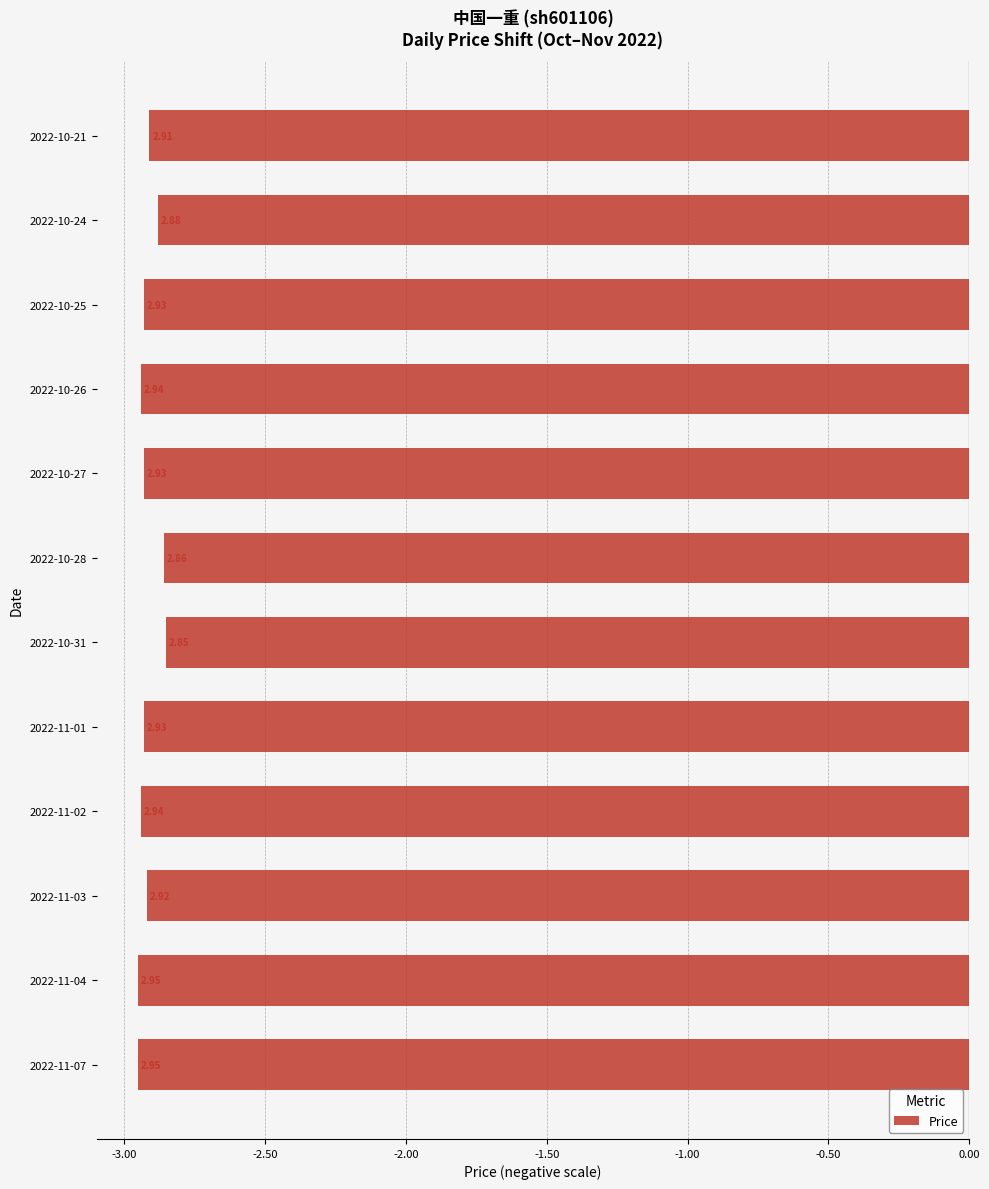

What is the smallest value displayed?

-3.0